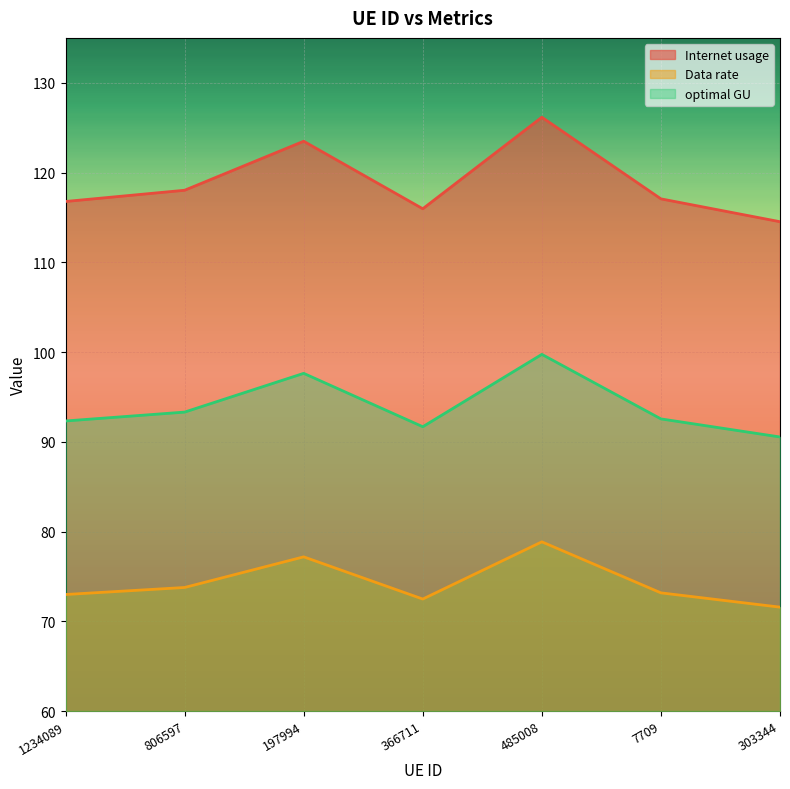

Is it true that Data rate equals 78.9 at 485008?

True